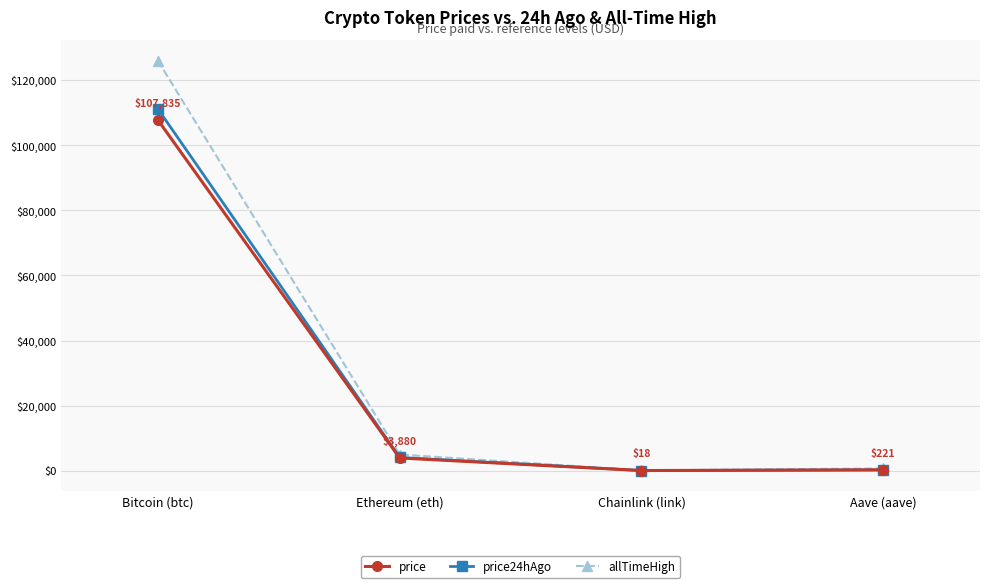

Does the chart display data point markers on the line(s)?

Yes